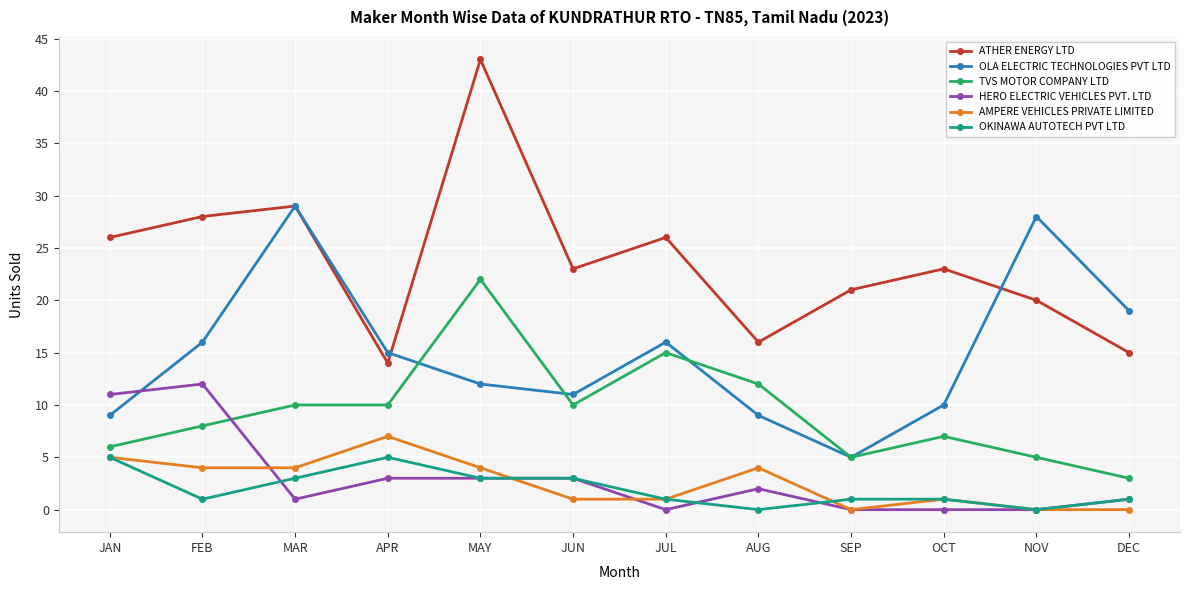

What is the label of the 3rd point from the right?

OCT